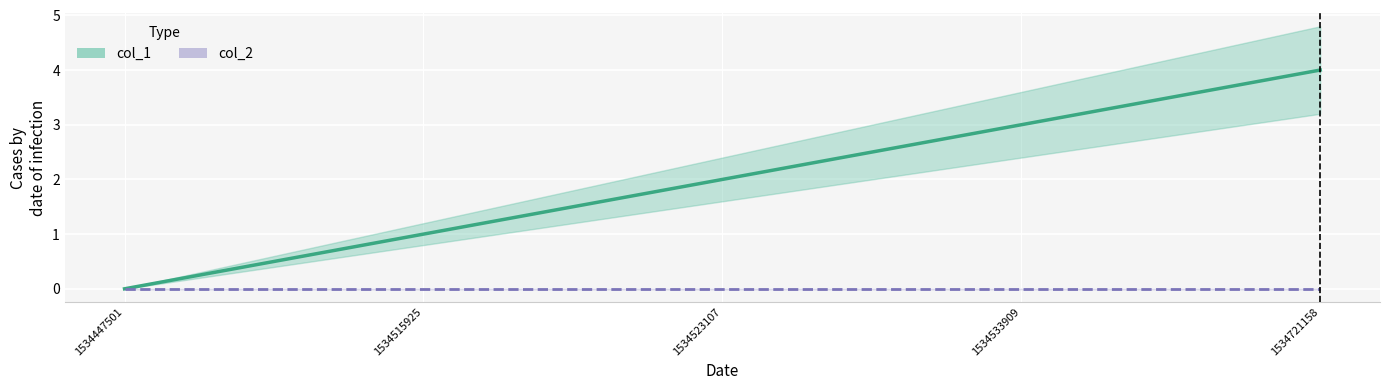

Is it true that the value at 1534721158 is 6?

False